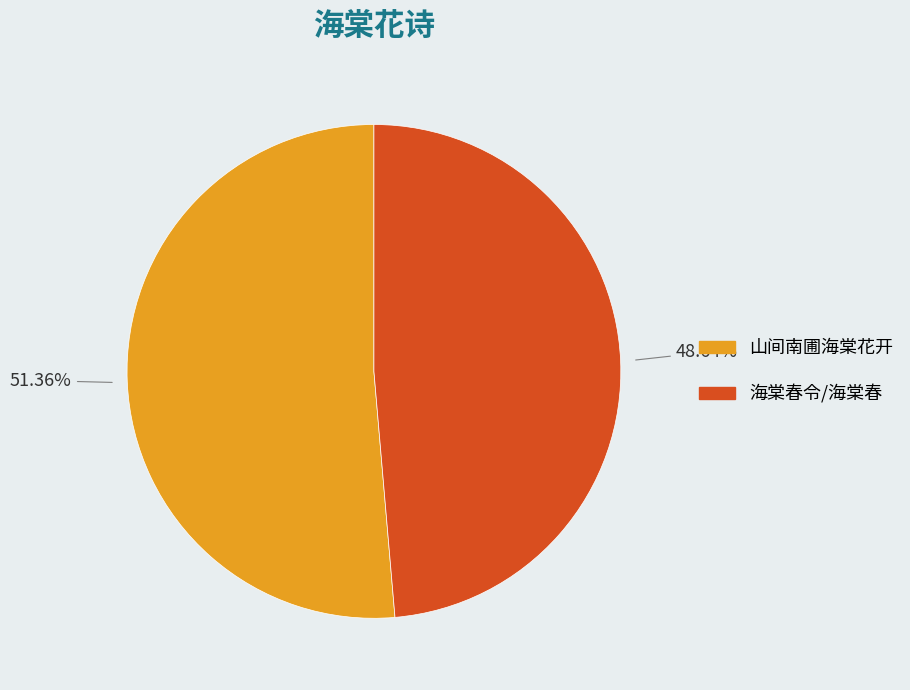

Is there any slice that represents more than half of the pie?

Yes